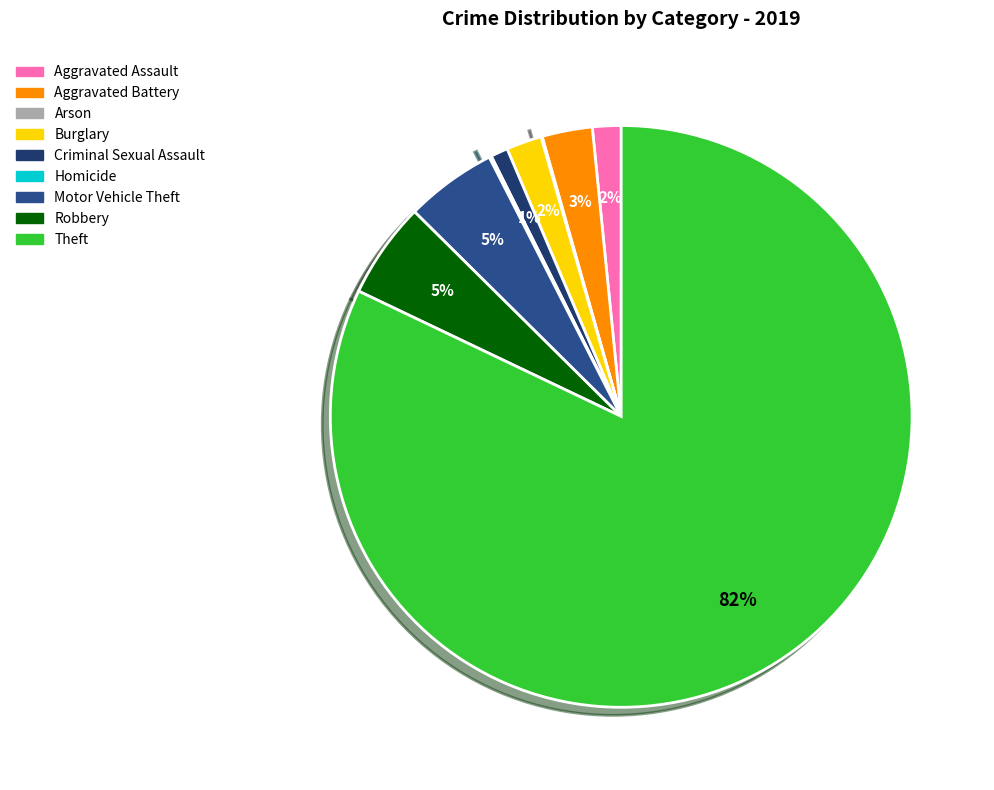

Is it true that Motor Vehicle Theft is 5% of the pie?

True